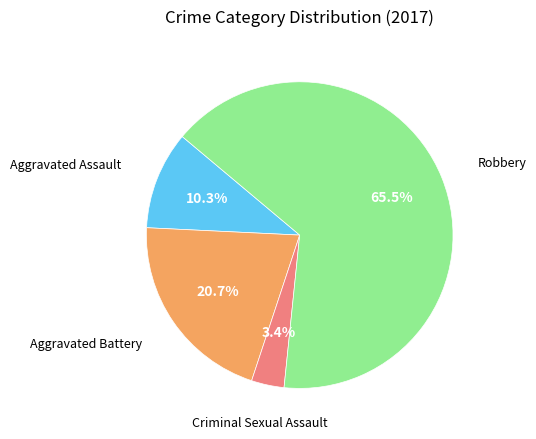

Is there any slice that represents more than half of the pie?

Yes